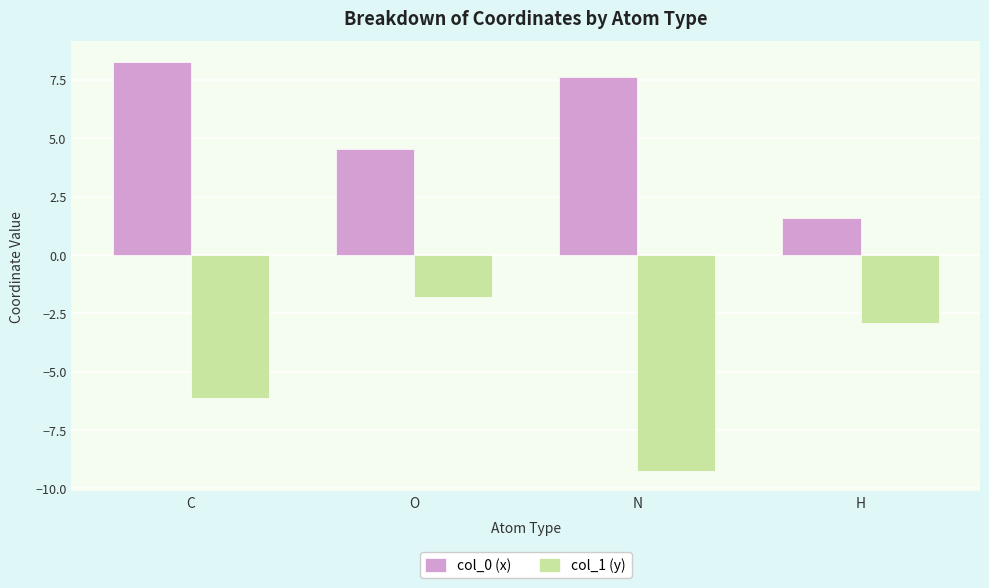

What is the sum of all col_0 (x) values?

22.0